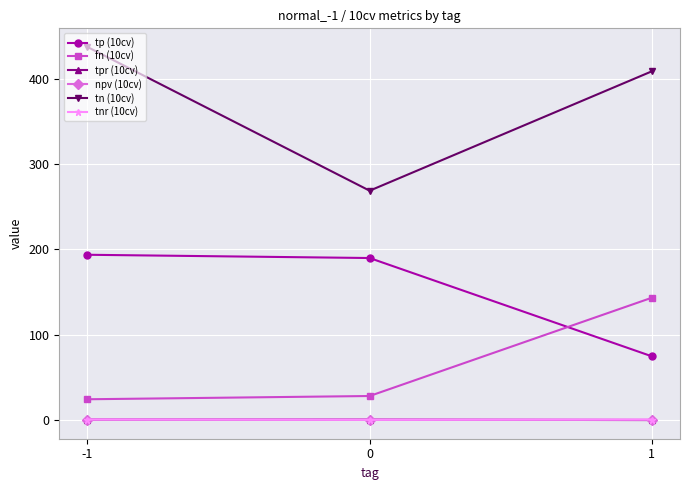

At which category is the sum across all series the highest?

-1